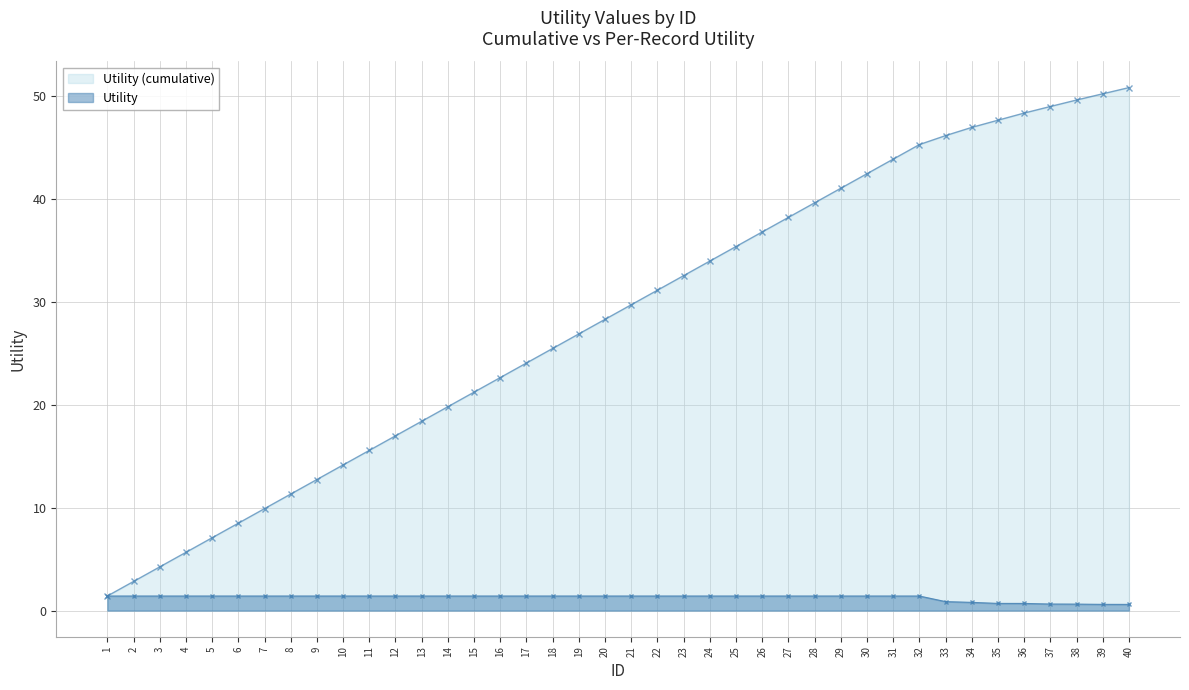

Reading left to right, what are all the values shown in this chart?

Utility: 1.4	1.4	1.4	1.4	1.4	1.4	1.4	1.4	1.4	1.4	1.4	1.4	1.4	1.4	1.4	1.4	1.4	1.4	1.4	1.4	1.4	1.4	1.4	1.4	1.4	1.4	1.4	1.4	1.4	1.4	1.4	1.4	0.9	0.8	0.7	0.7	0.6	0.6	0.6	0.6
Utility (cumulative): 1.4	2.8	4.2	5.7	7.1	8.5	9.9	11.3	12.7	14.1	15.6	17.0	18.4	19.8	21.2	22.6	24.0	25.5	26.9	28.3	29.7	31.1	32.5	33.9	35.4	36.8	38.2	39.6	41.0	42.4	43.8	45.3	46.1	46.9	47.6	48.3	49.0	49.6	50.2	50.8